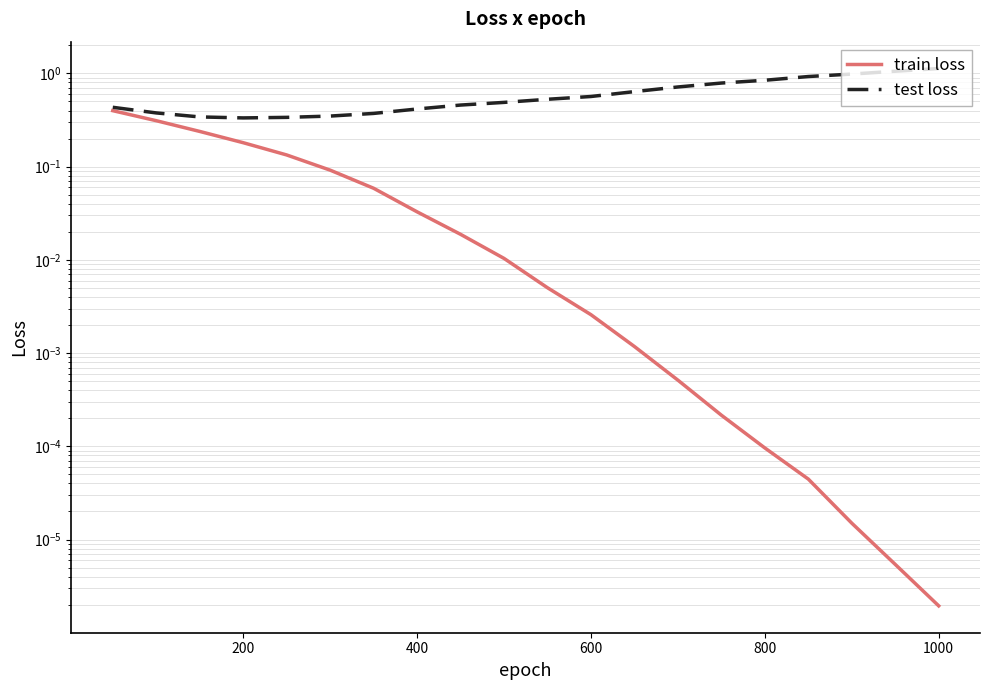

What is the value of the test loss point at the 8th from the left?

0.4